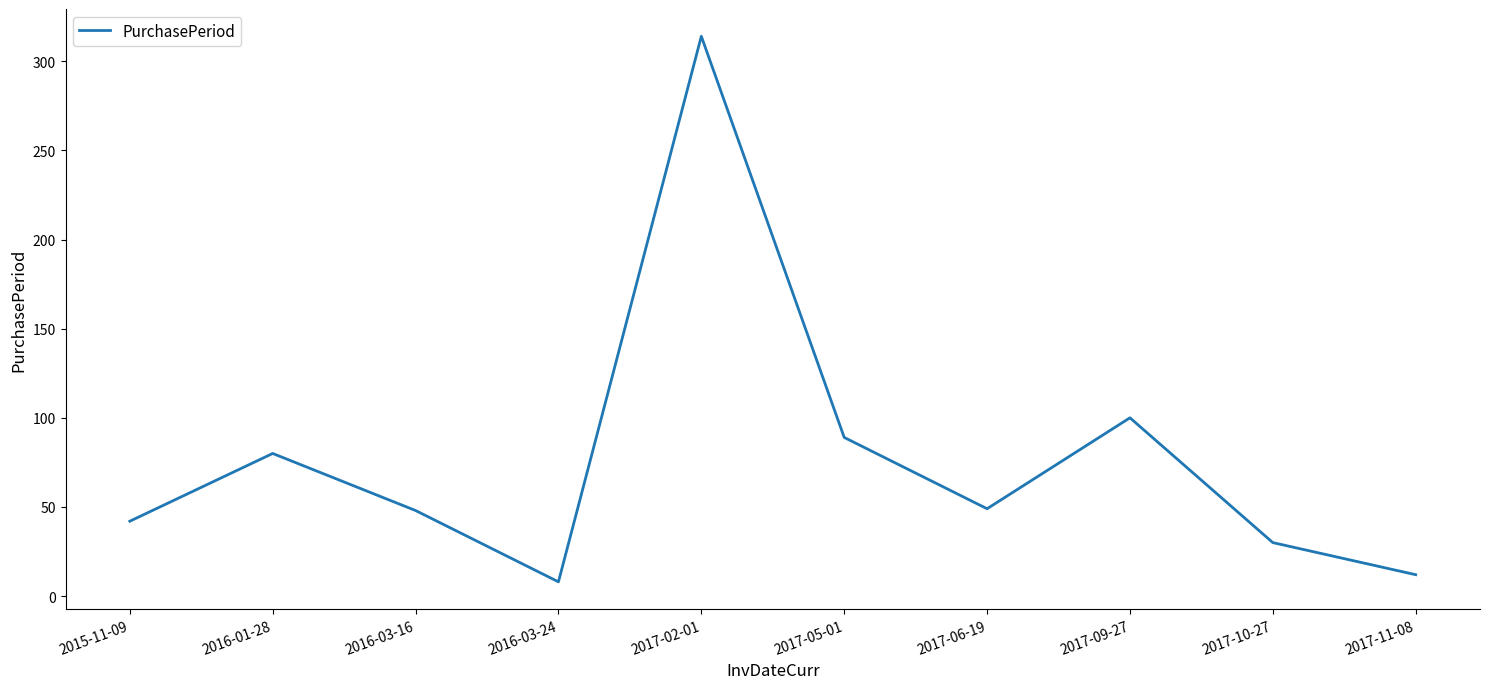

What is the sum of all values?

772